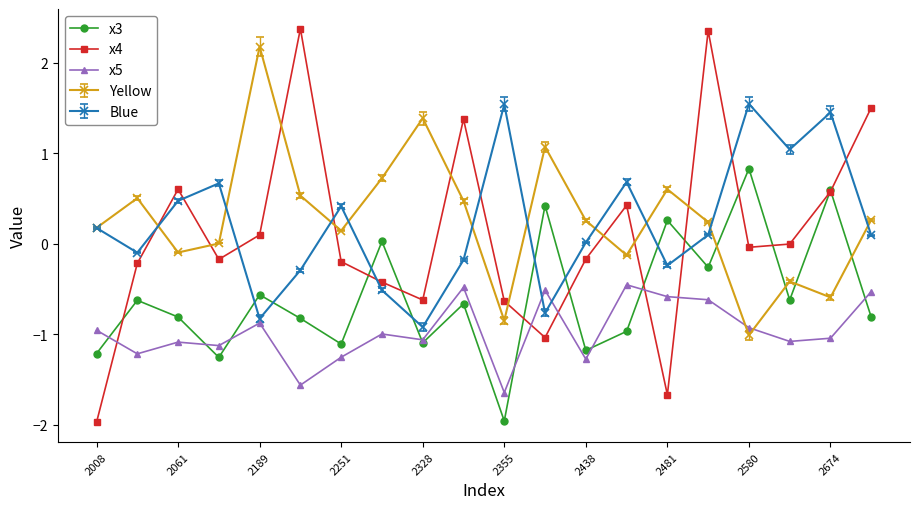

What is the maximum value for x4?

2.4